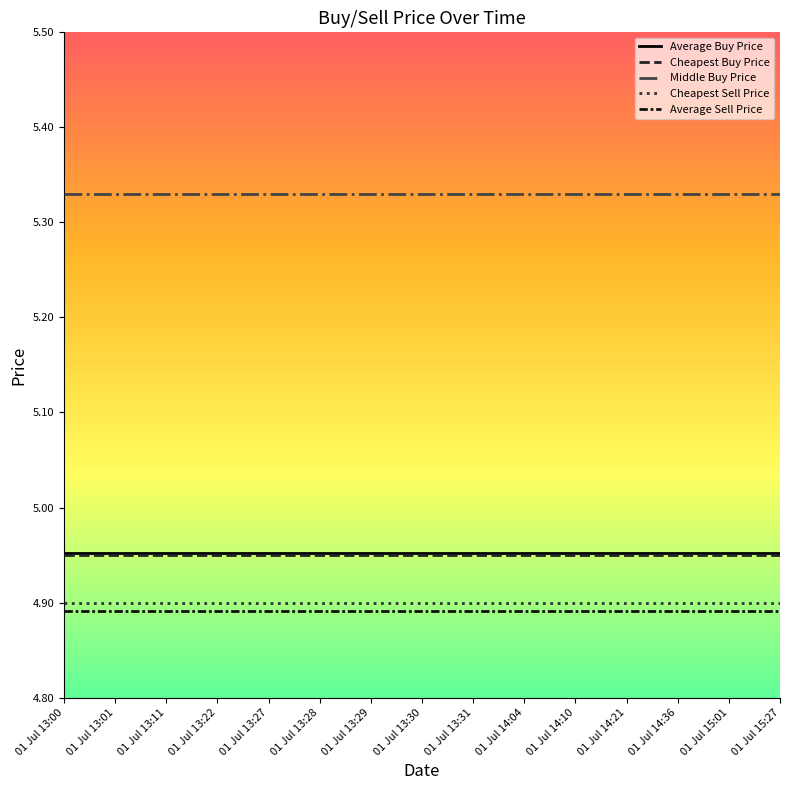

True or false: Cheapest Sell Price and Middle Buy Price intersect in this chart.

False